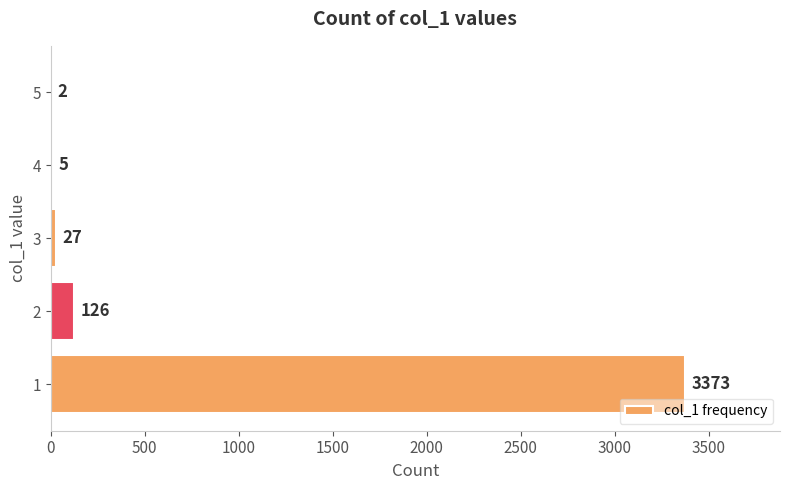

Is it true that the value at 2 is 126?

True